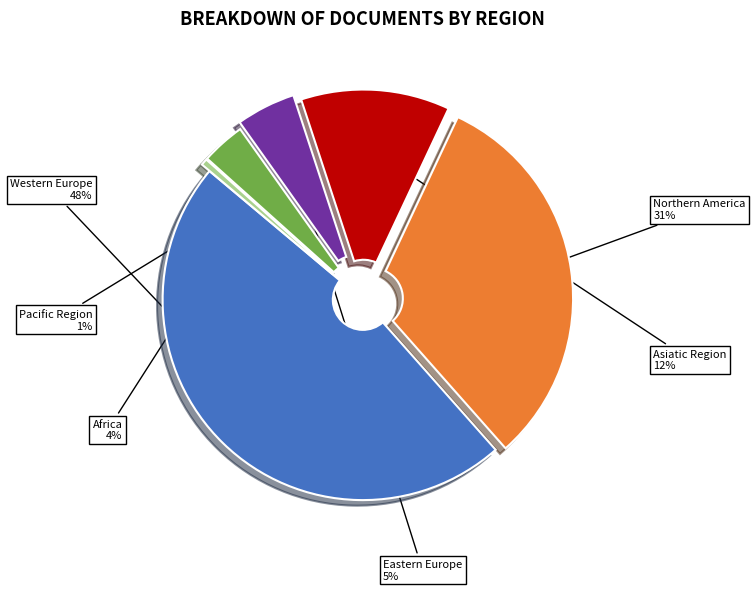

To the nearest percent, what is the average slice percentage?

17%